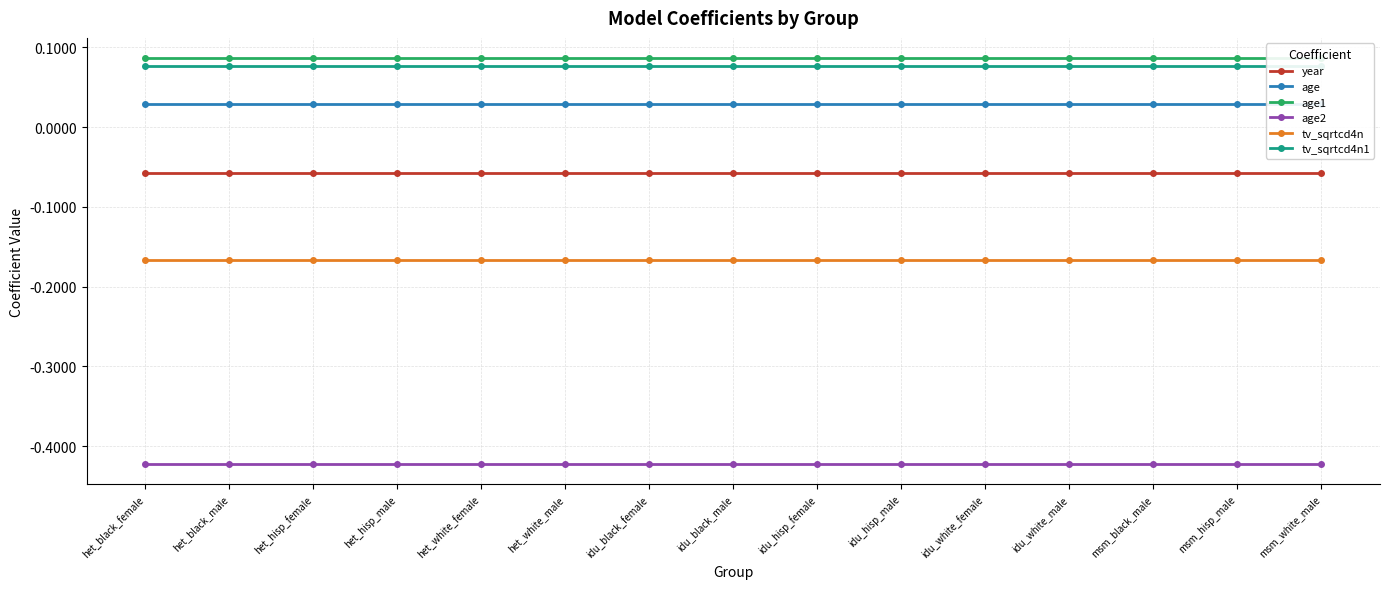

What is the sum of all age2 values?

-6.3